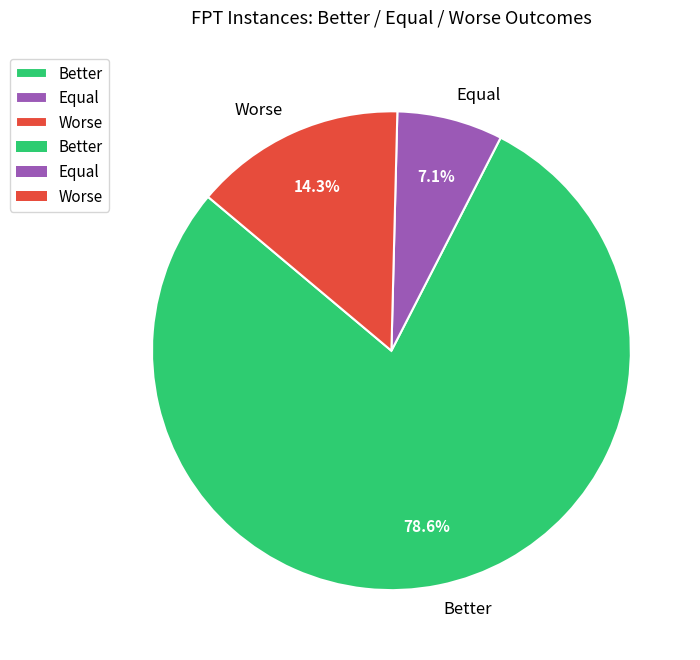

Combined, what portion of the pie is Worse and Equal?

21.4%